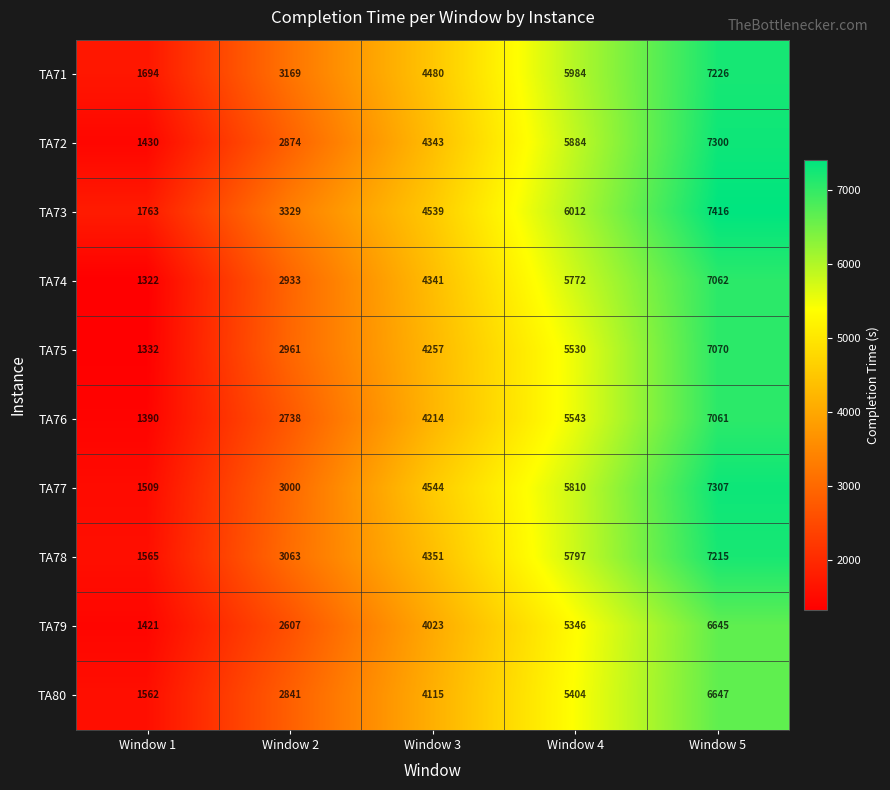

How many categories are shown in the chart?

5